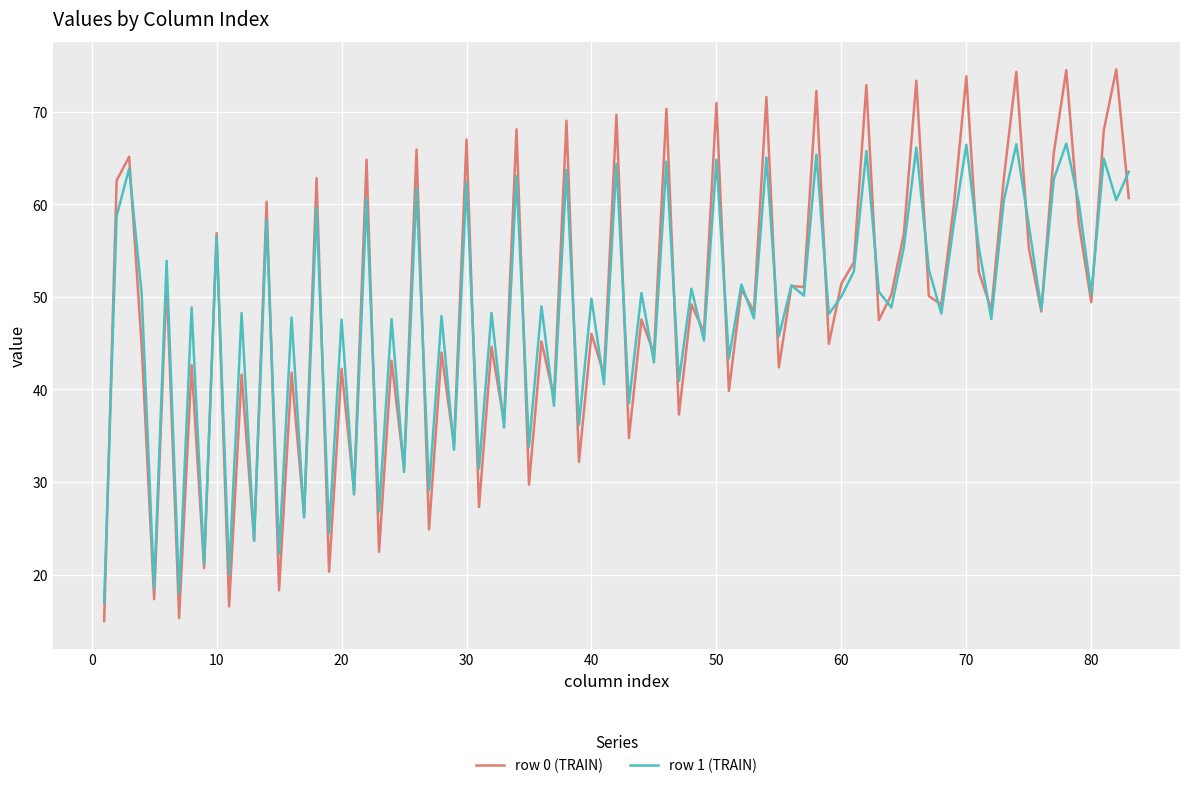

Rank the series by their maximum value, from lowest to highest.

row 1 (TRAIN), row 0 (TRAIN)